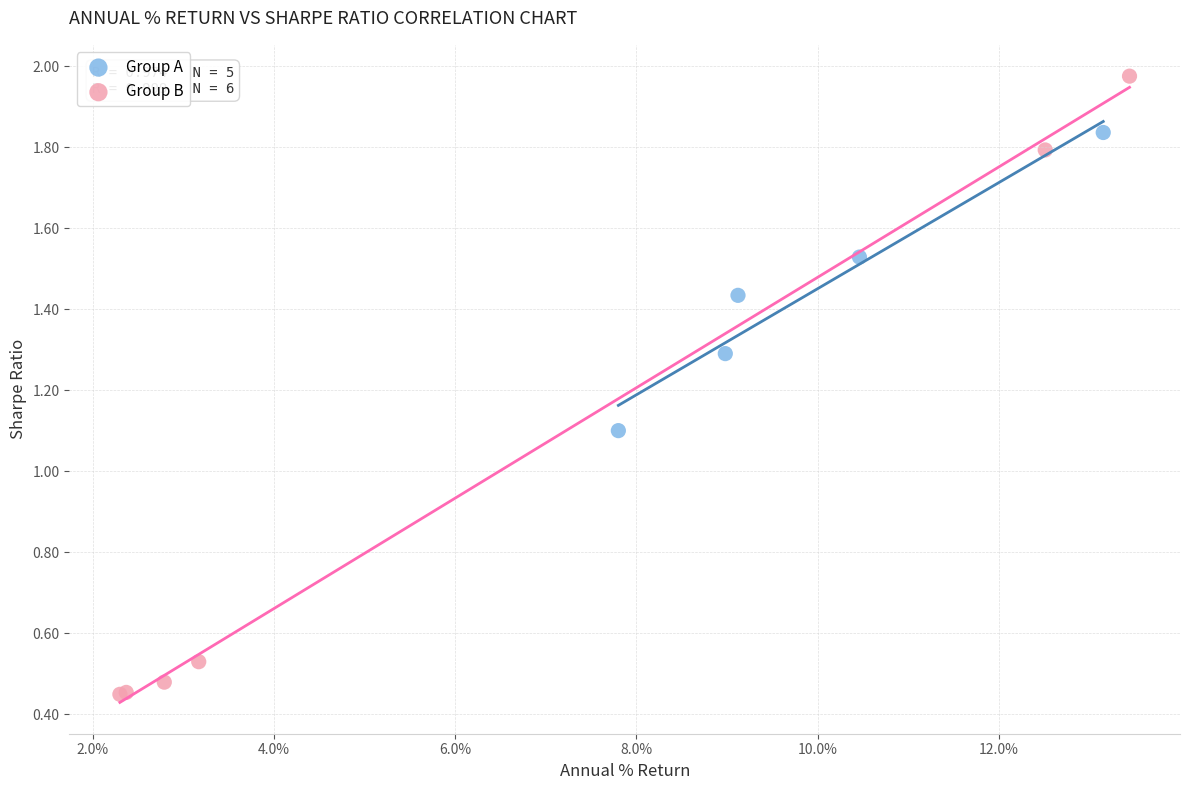

Which series has the widest spread of Y values?

Group B